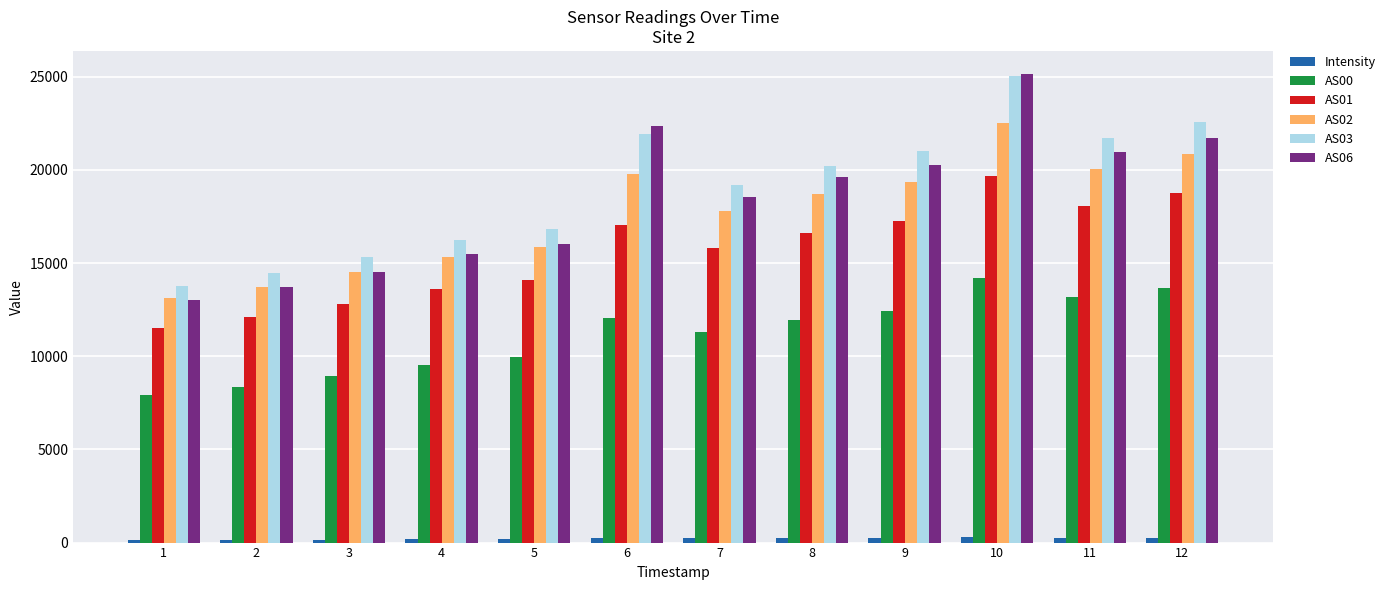

Which category has the highest value in the AS00 series?

10